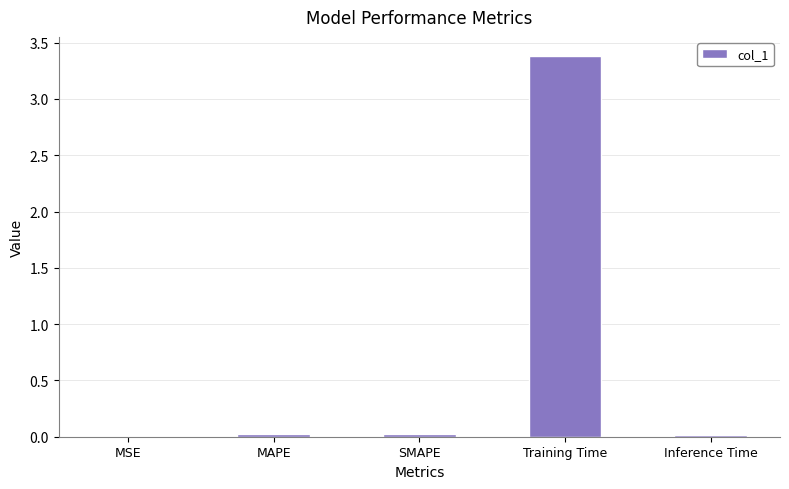

What is the average value?

0.7